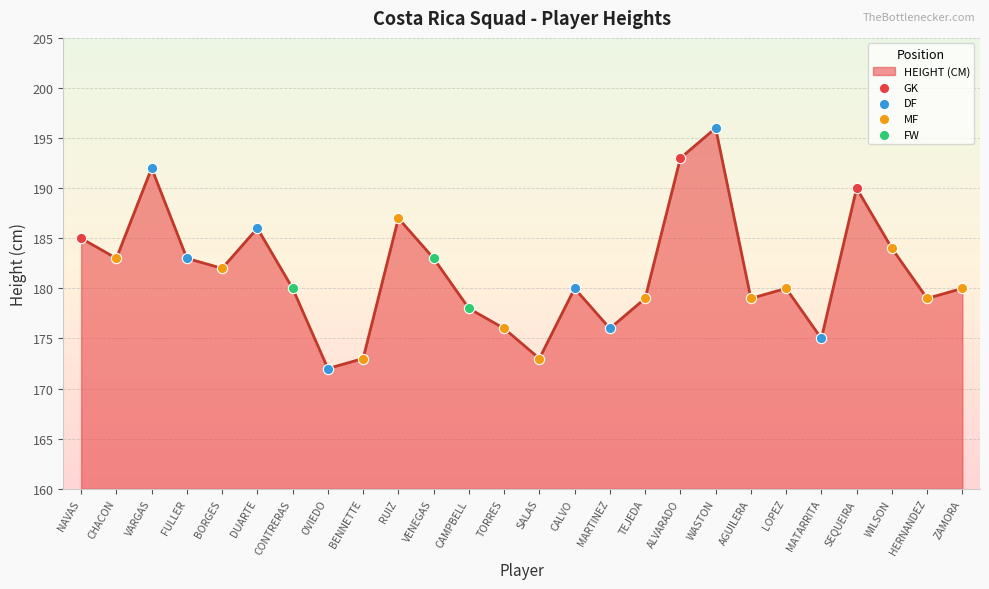

Approximately how many times larger is the value at SALAS compared to FULLER?

0.9